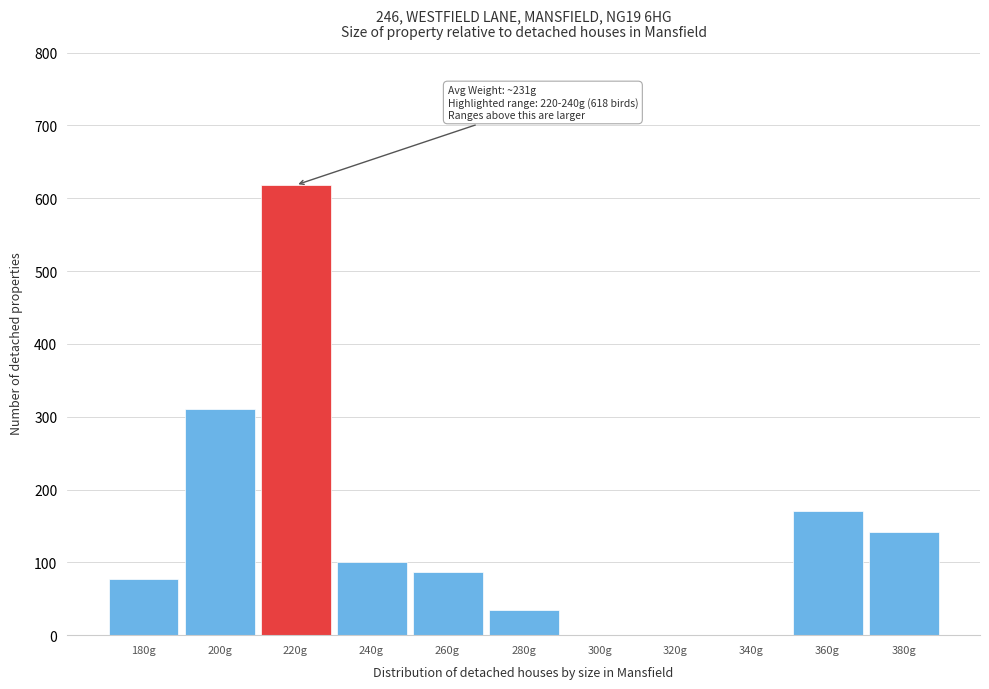

What is the sum of the values at 360g and 240g?

271